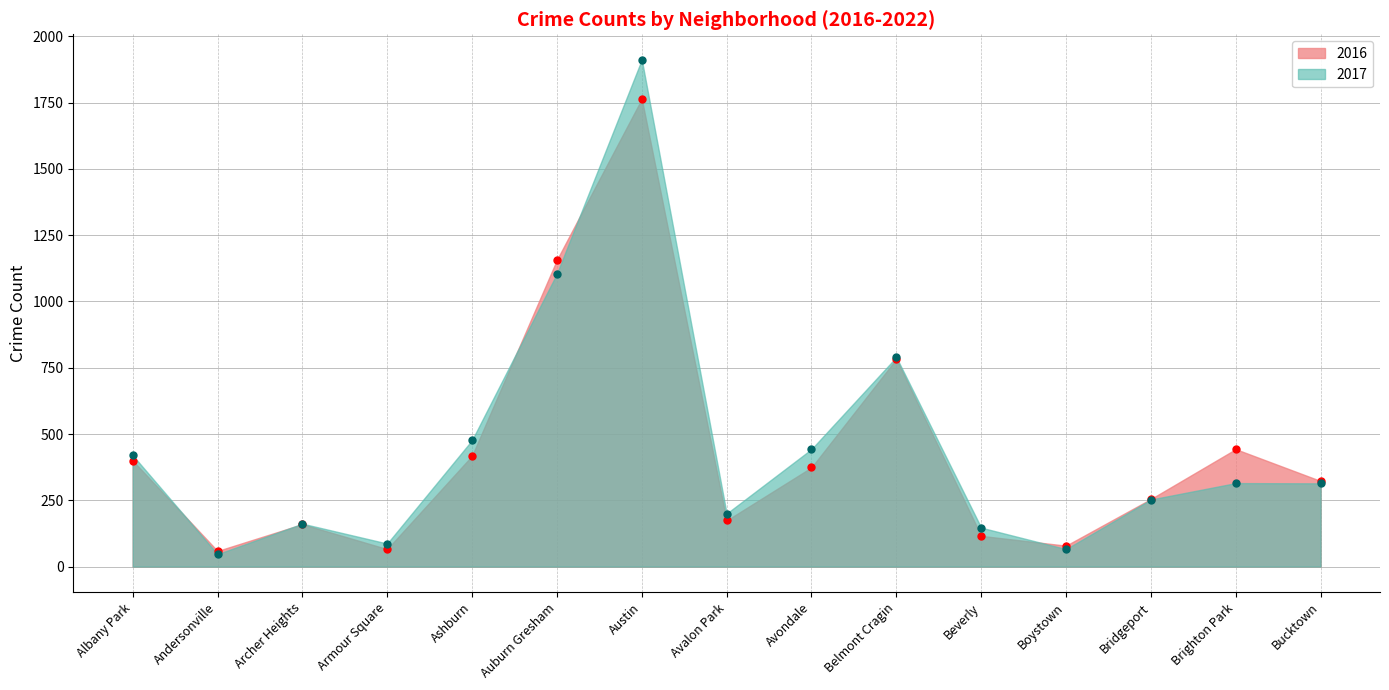

Which series has the widest spread of values?

2017